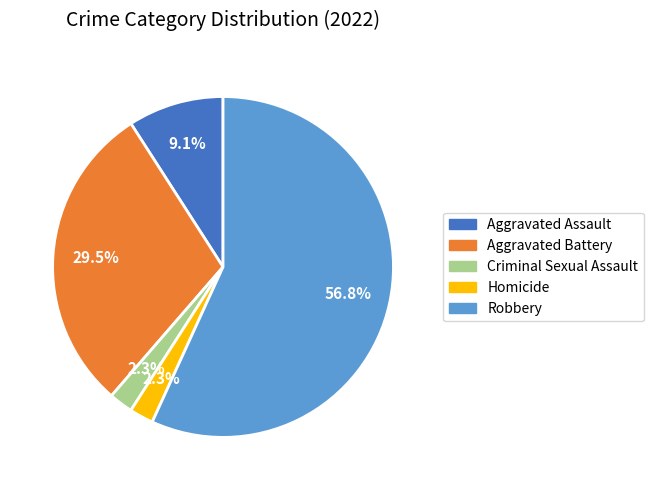

Which slice is the largest?

Robbery